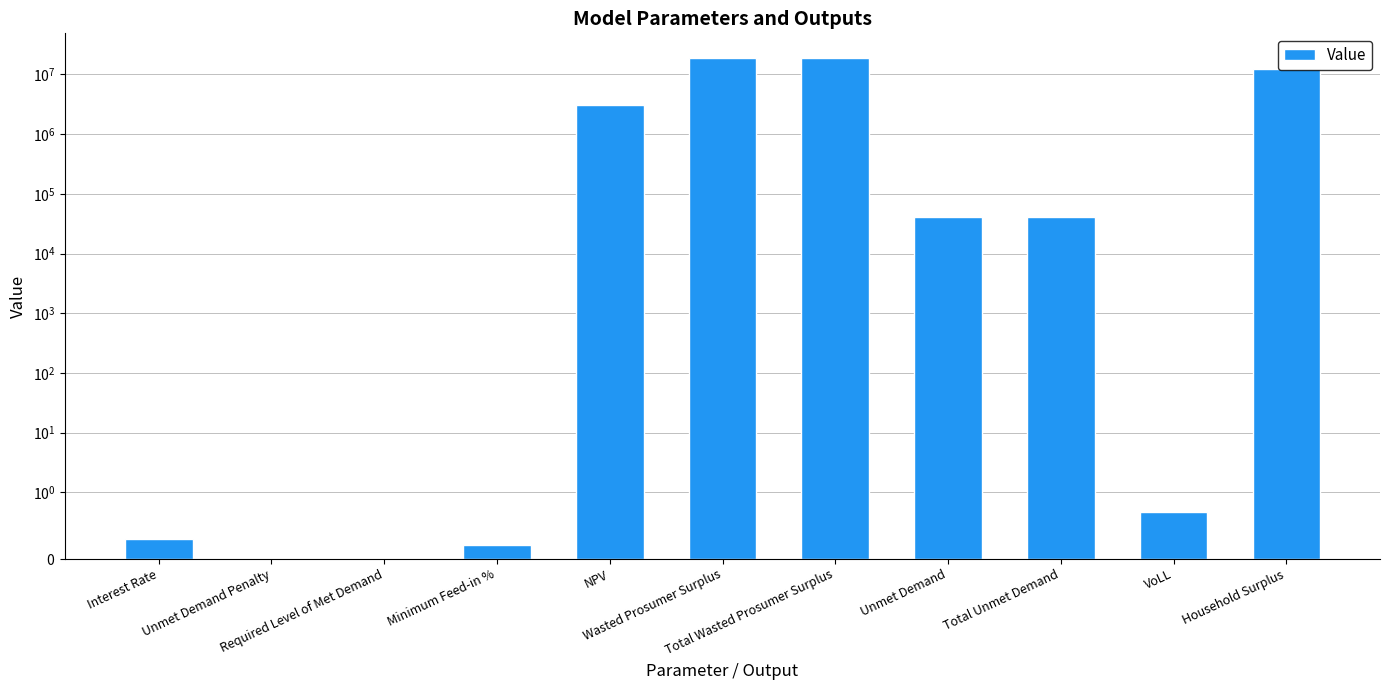

True or false: the data shows 0.0 at Required Level of Met Demand.

True